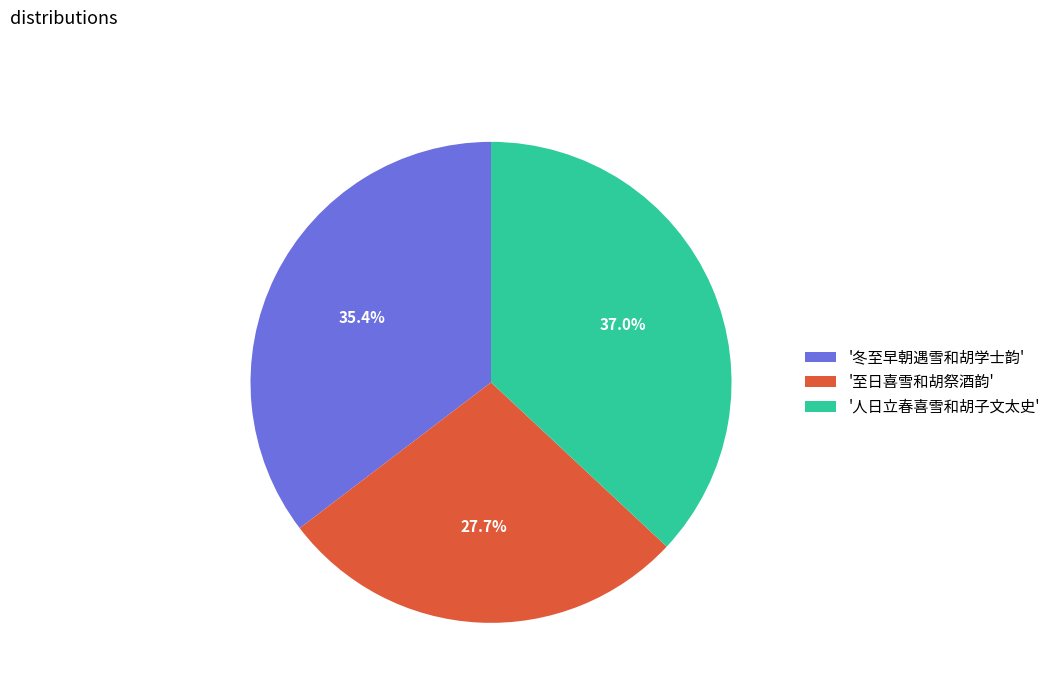

How much of the chart is everything except '至日喜雪和胡祭酒韵'?

72.3%